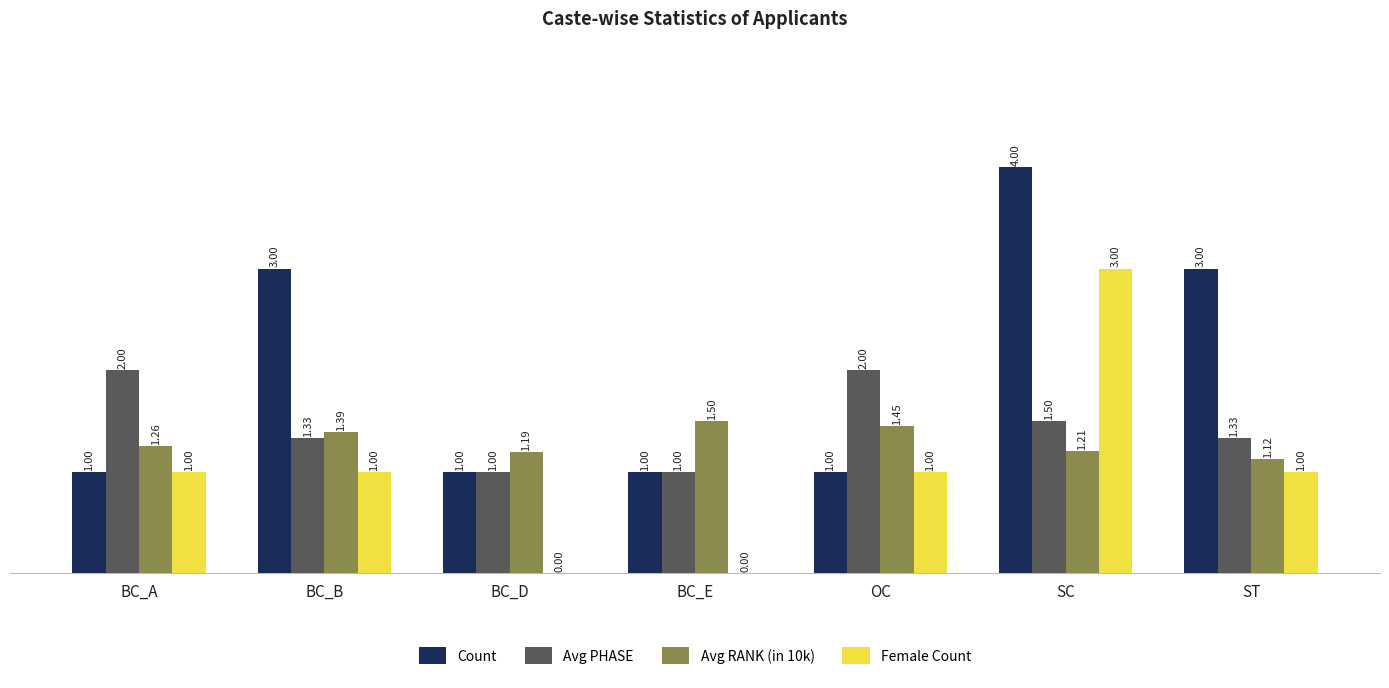

Are the bars horizontal?

No